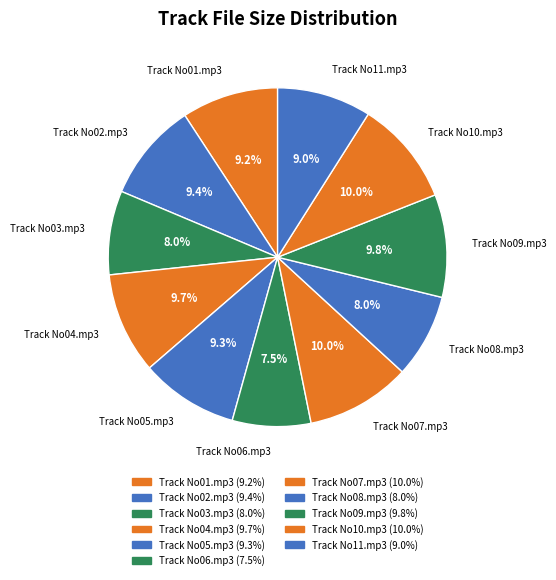

Approximately how many times larger is the value at Track No08.mp3 compared to Track No10.mp3?

0.8